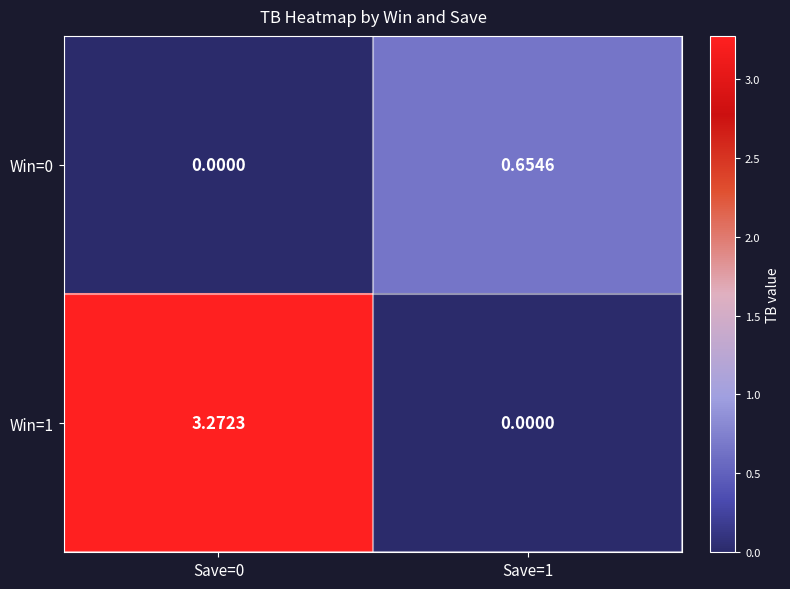

Is the value of Win=1 at Save=0 greater than the value of Win=0 at Save=0?

Yes